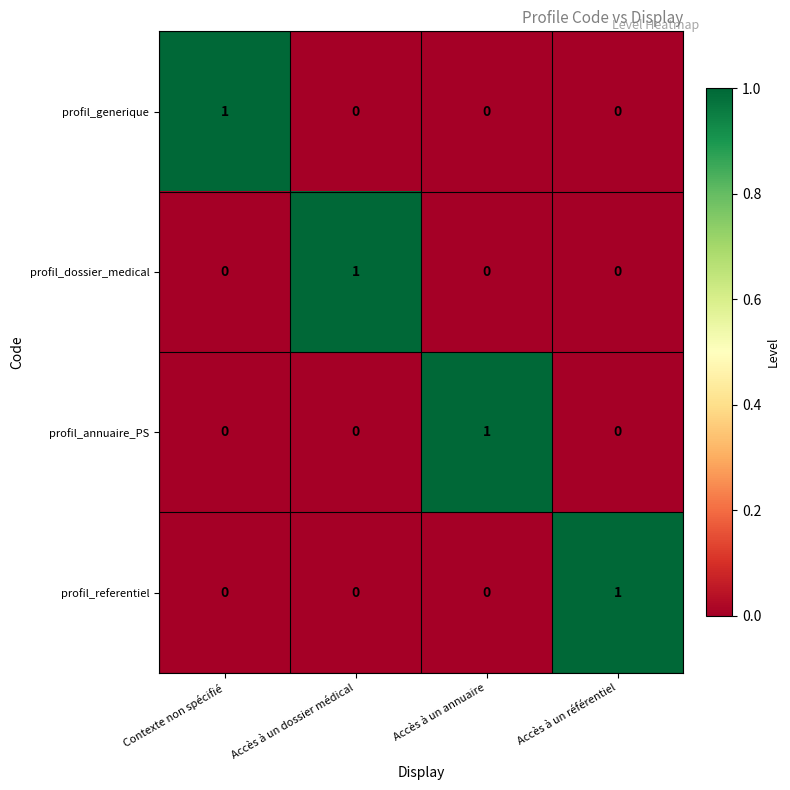

Reading left to right, transcribe all the data shown in this chart.

profil_generique: 1	0	0	0
profil_dossier_medical: 0	1	0	0
profil_annuaire_PS: 0	0	1	0
profil_referentiel: 0	0	0	1